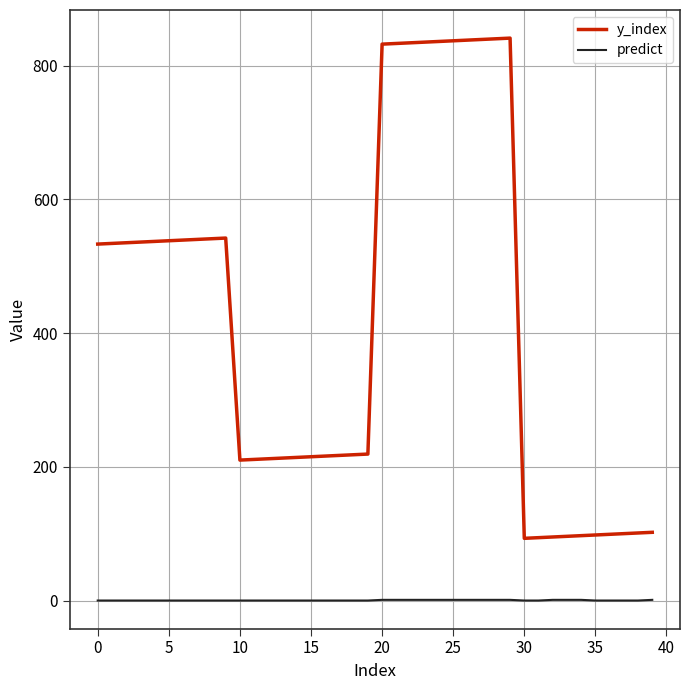

What is the difference between the maximum and minimum values in the y_index series?

748